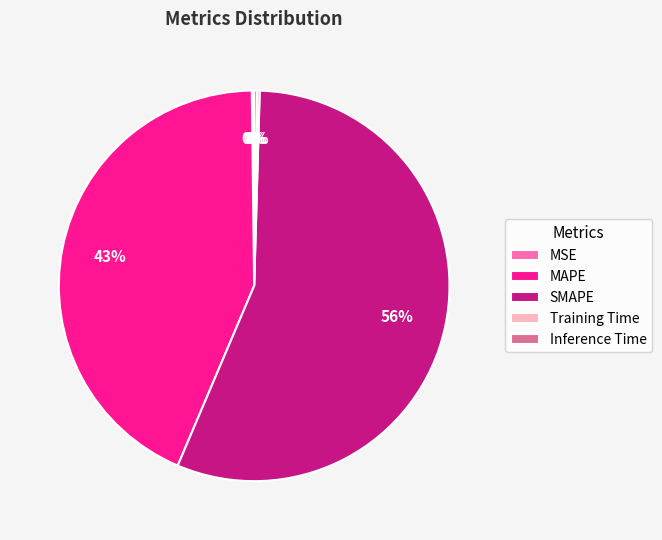

What is the largest slice in the pie chart?

SMAPE